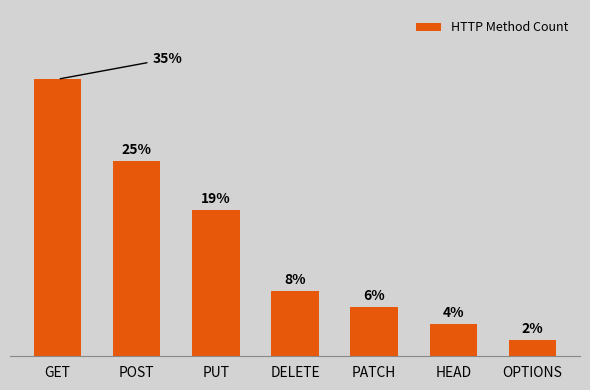

What is the label of the 4th bar from the left?

DELETE